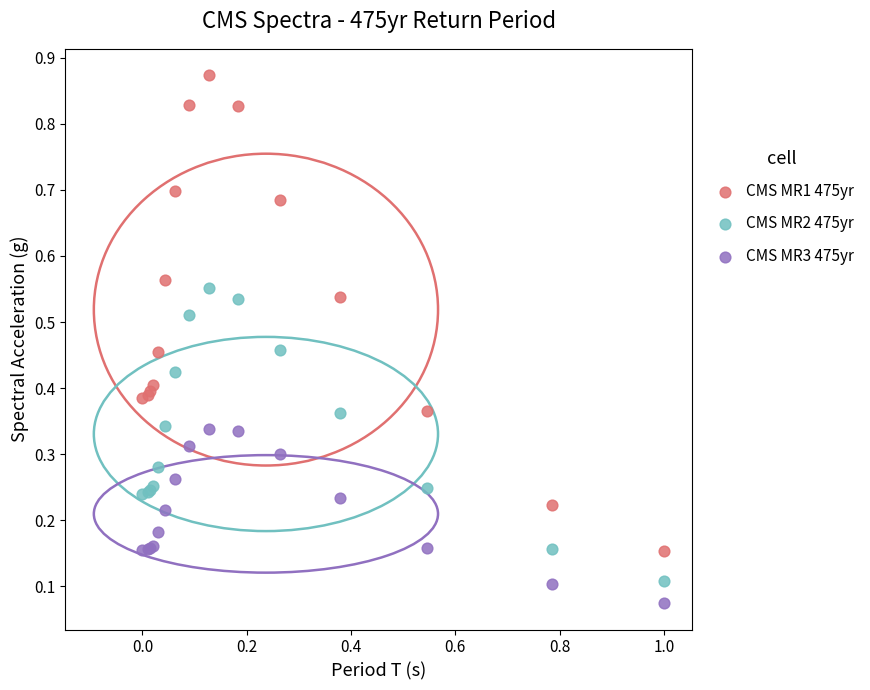

Which series has the widest spread of Y values?

CMS MR1 475yr